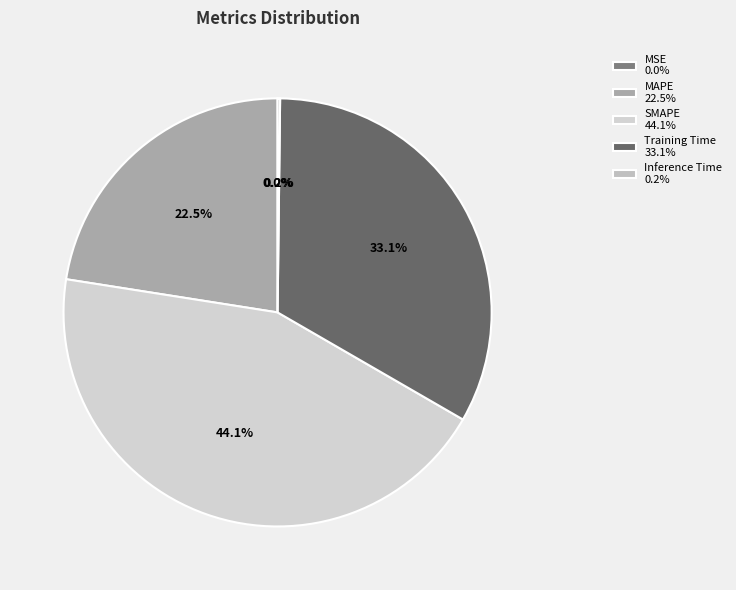

What portion of the pie excludes Inference Time?

99.8%